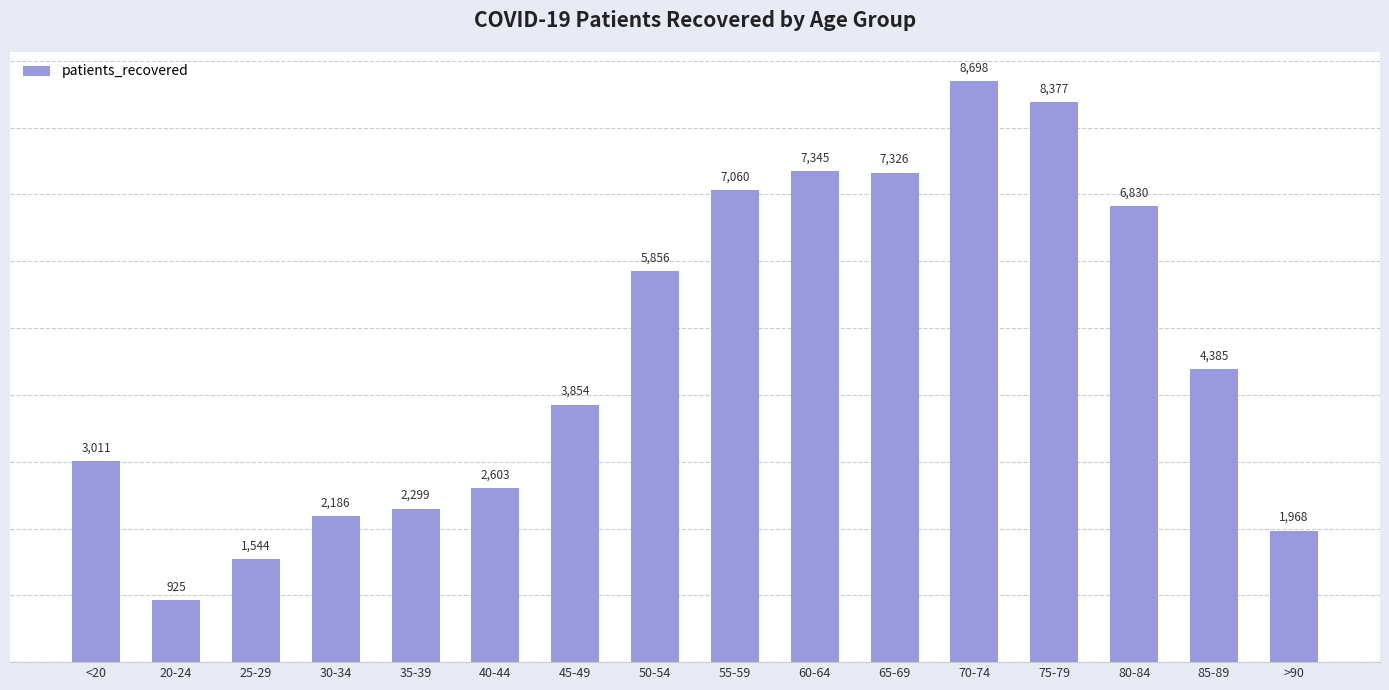

How many values are below 4385?

8